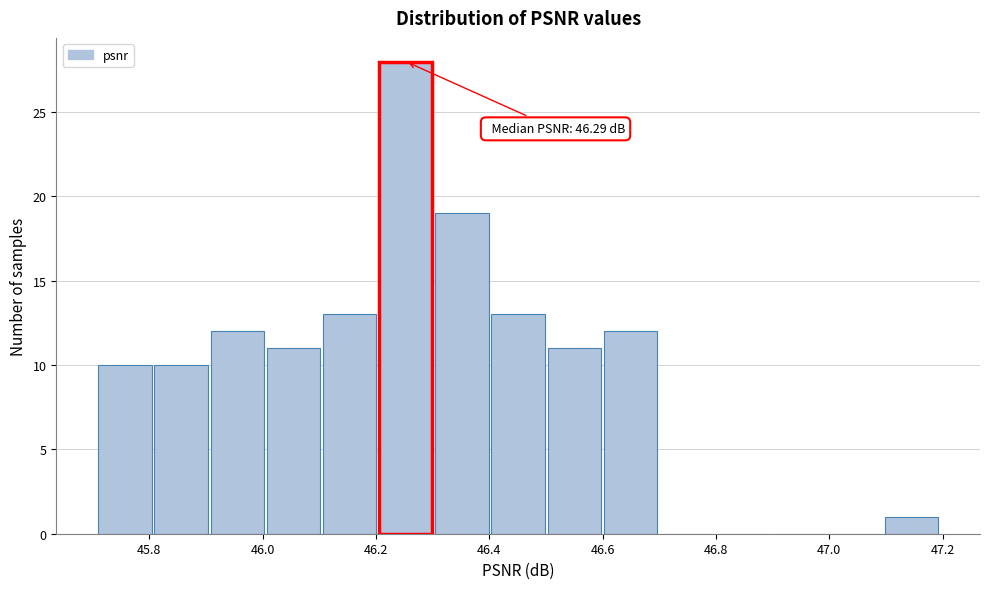

Over which range of the x-axis is the bar tallest?

46.20 to 46.30